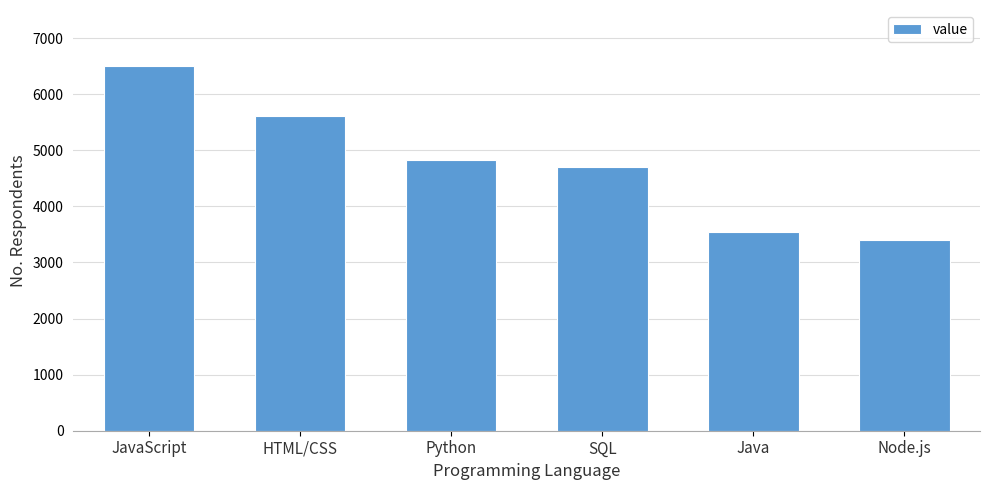

Rank the categories by value from lowest to highest.

Node.js, Java, SQL, Python, HTML/CSS, JavaScript